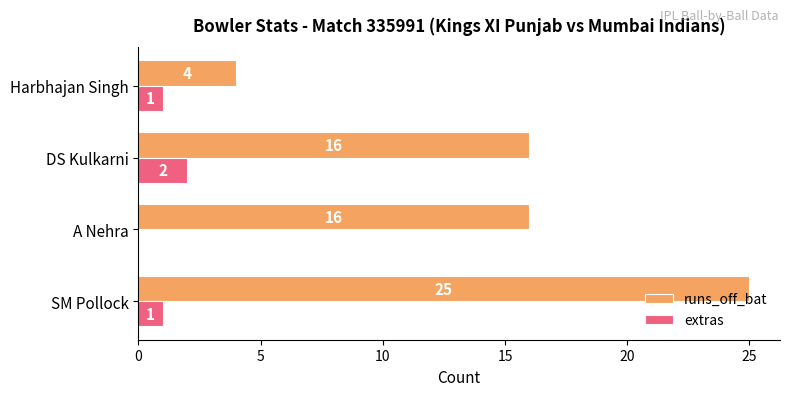

Between SM Pollock and A Nehra, which series saw the biggest shift?

runs_off_bat